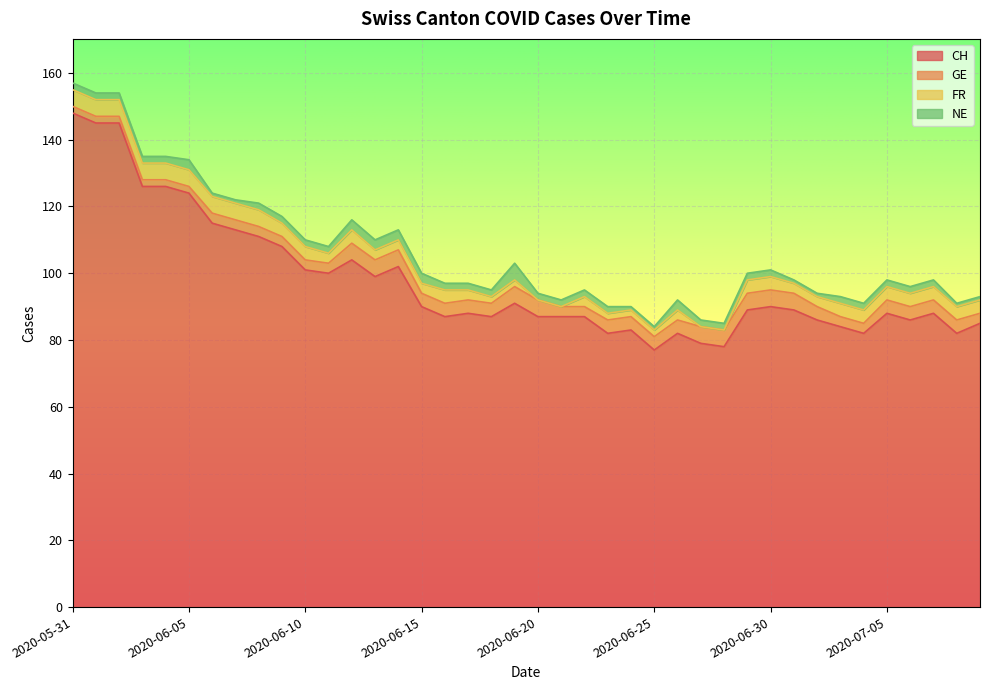

How many interior local peaks does the NE series have?

3